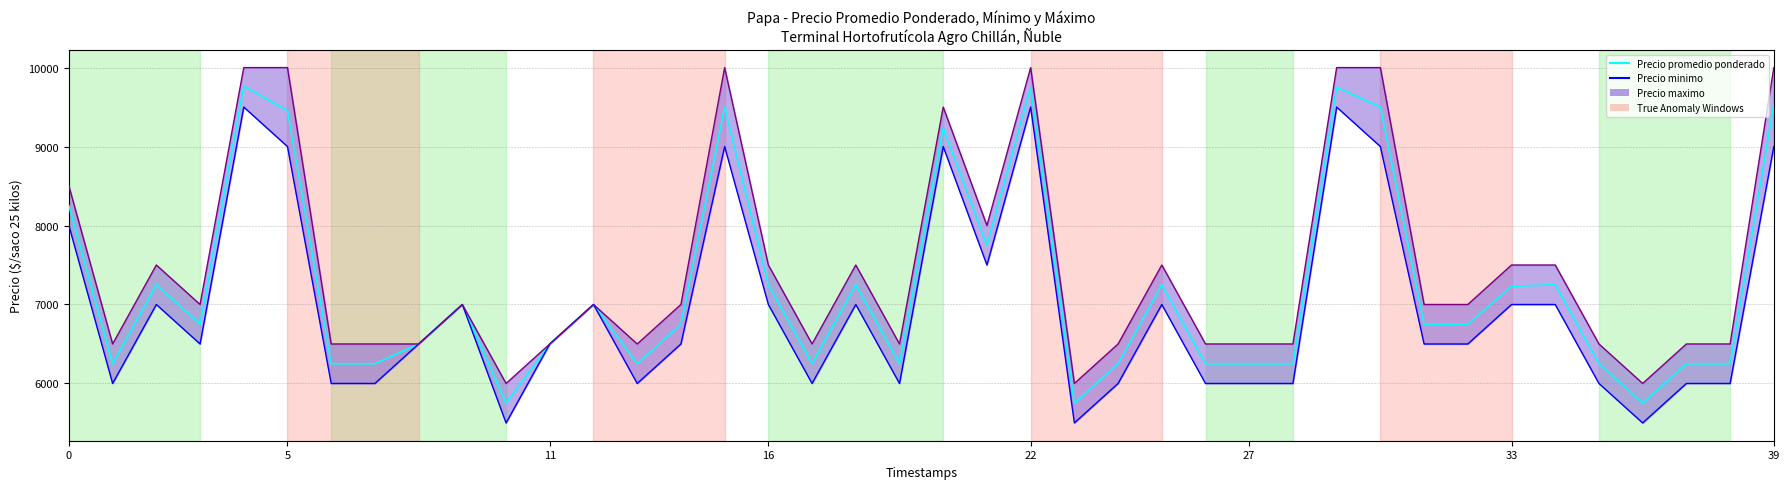

What is the label of the 16th point from the left?

15